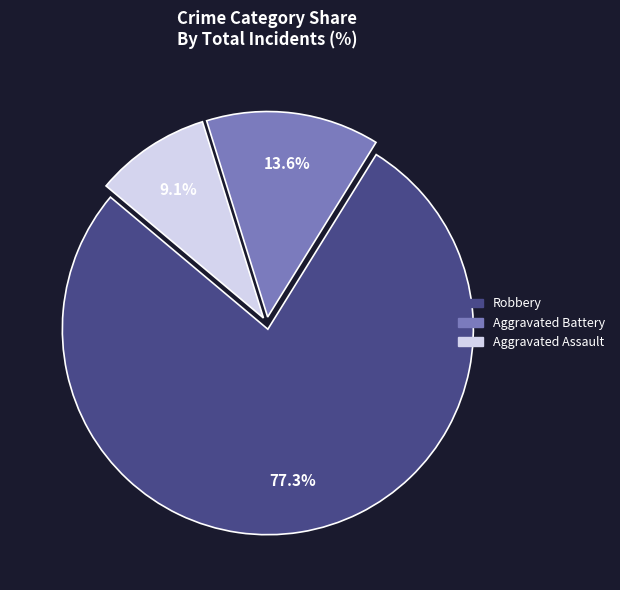

Is there a majority slice in this chart?

Yes